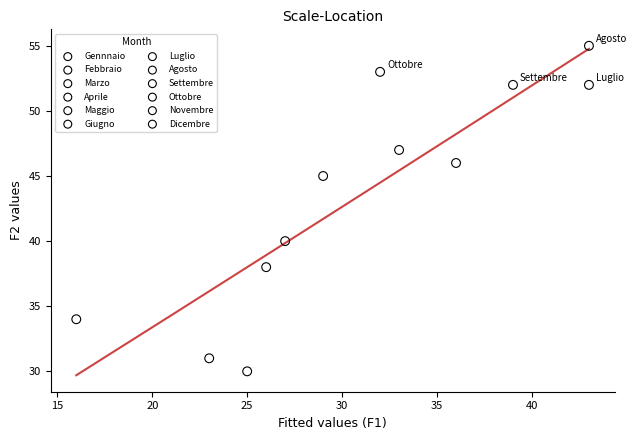

What are all the series names shown in the legend?

Gennnaio, Febbraio, Marzo, Aprile, Maggio, Giugno, Luglio, Agosto, Settembre, Ottobre, Novembre, Dicembre